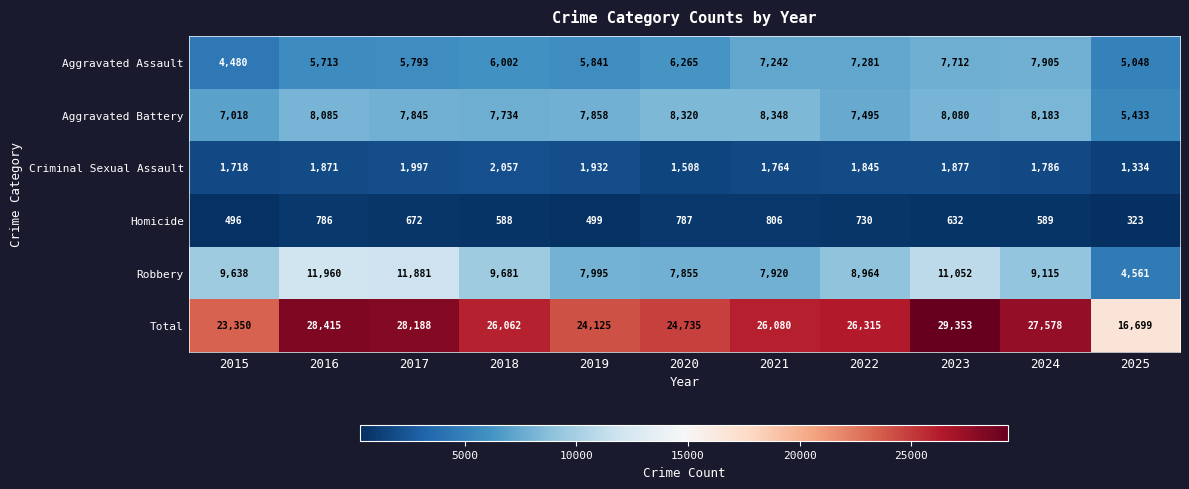

What is the smallest value displayed?

323